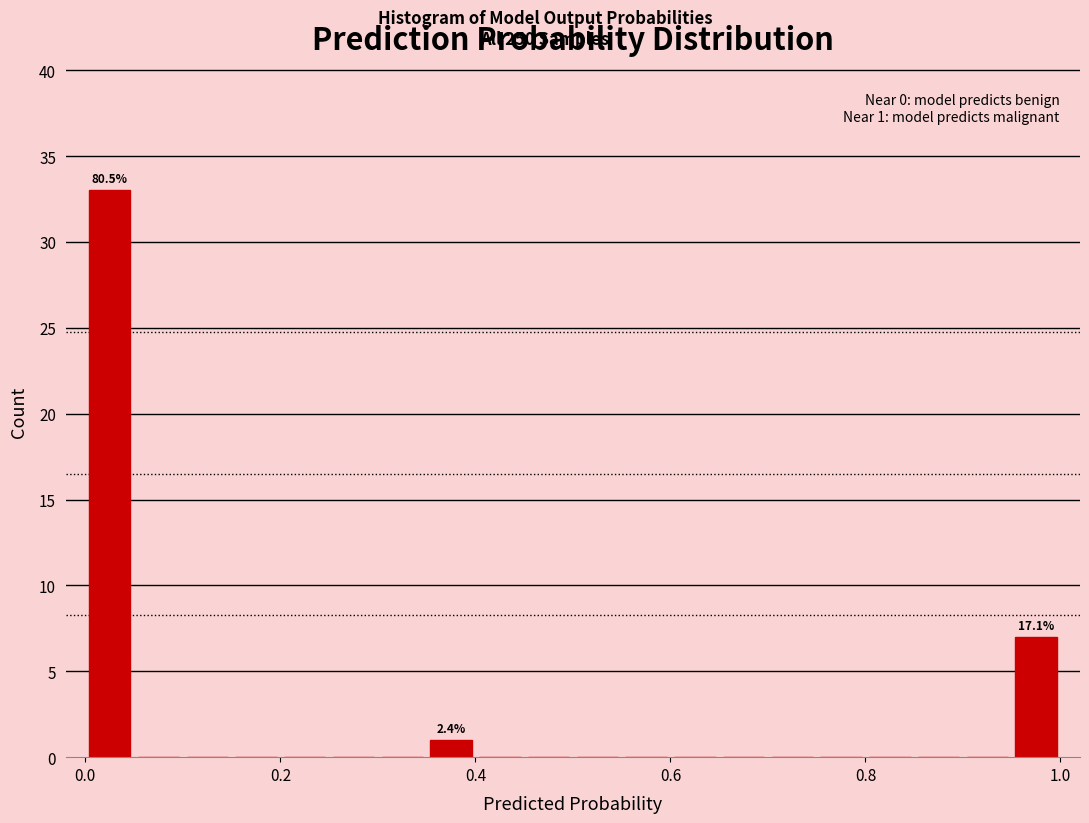

Around what value on the x-axis is the tallest bar? Give the approximate position of its centre, as read against the axis.

0.02